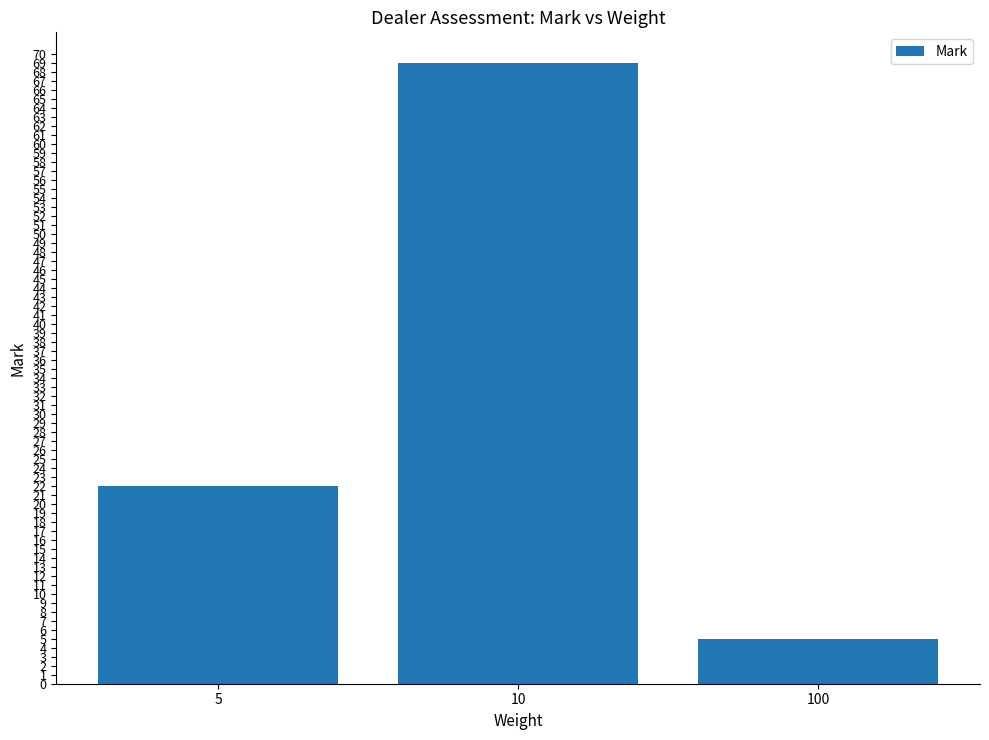

What is the difference between the maximum and minimum values?

64